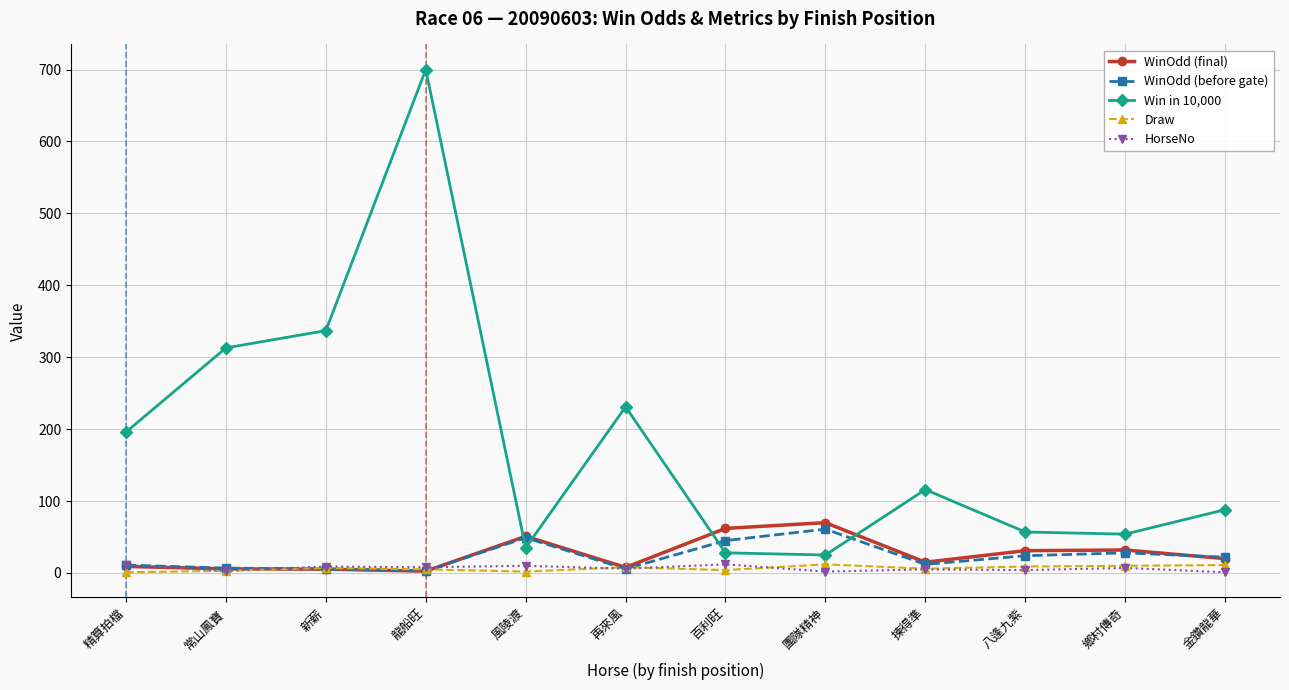

What value does the WinOdd (final) series have at 鄉村傳奇?

32.0